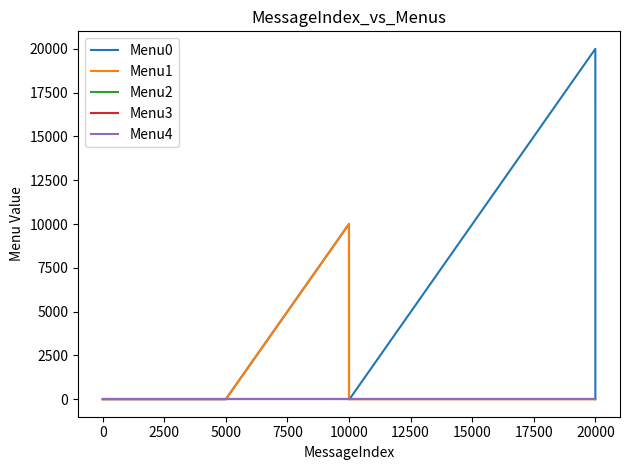

True or false: Menu1 and Menu2 intersect in this chart.

False